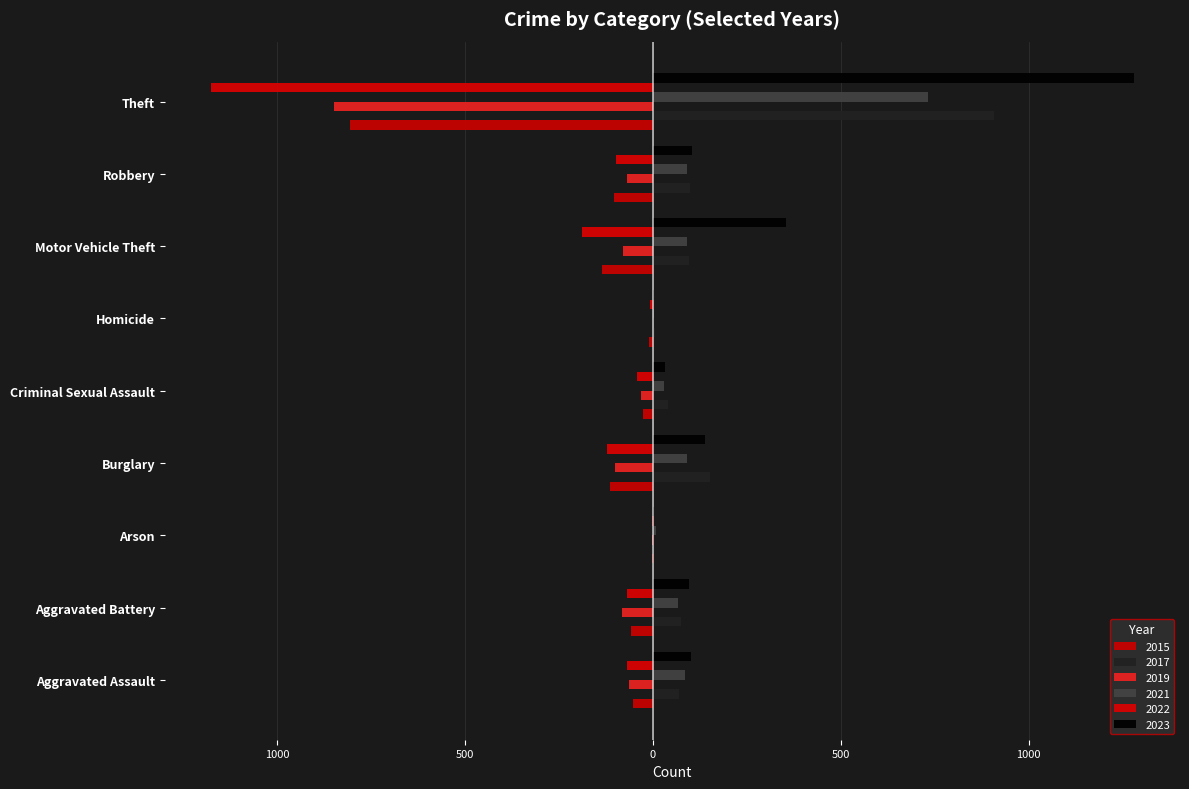

What position from the right is Aggravated Assault?

9